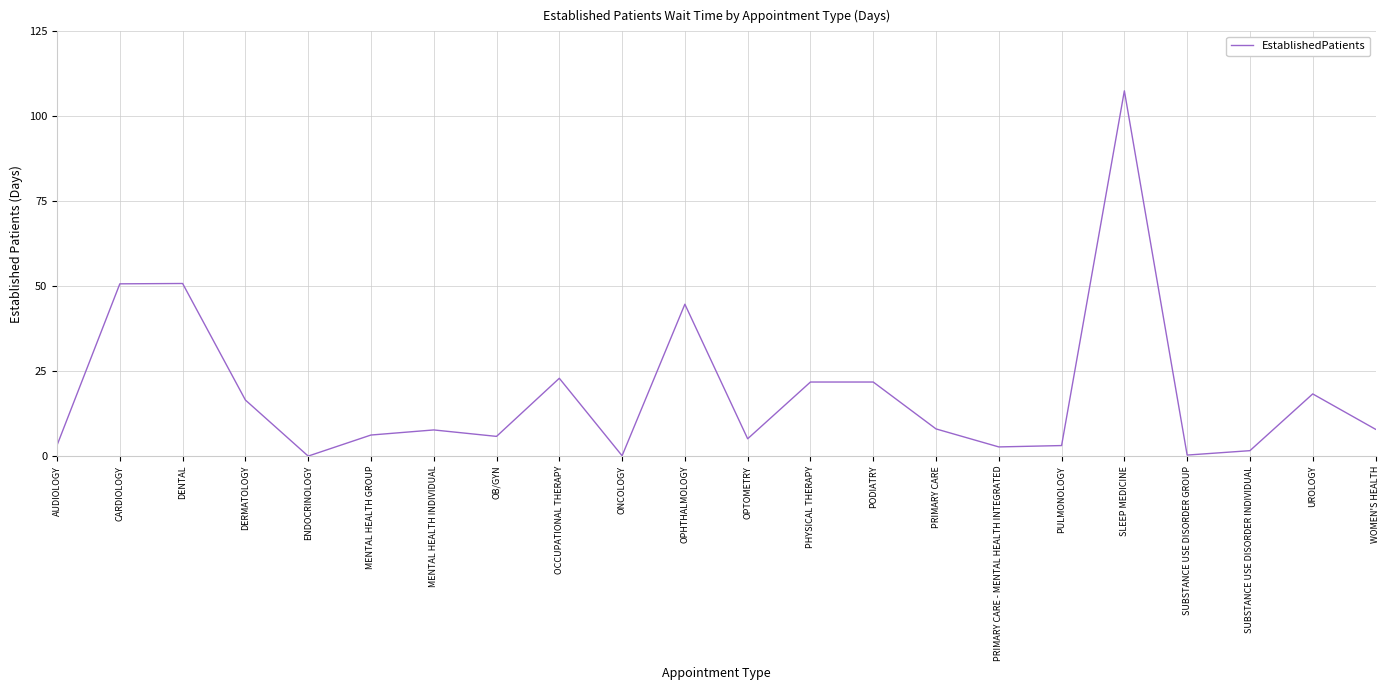

Does the chart display data point markers on the line(s)?

No